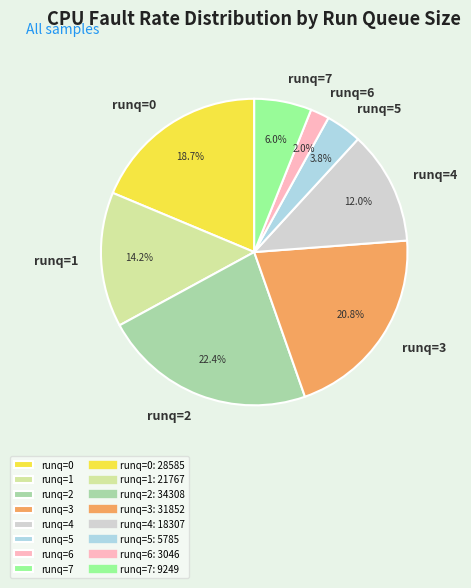

What is the largest slice in the pie chart?

runq=2